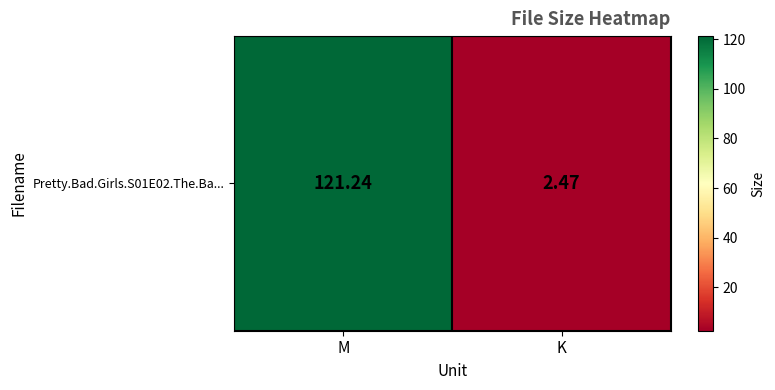

What is the sum of the values at K and M?

123.7